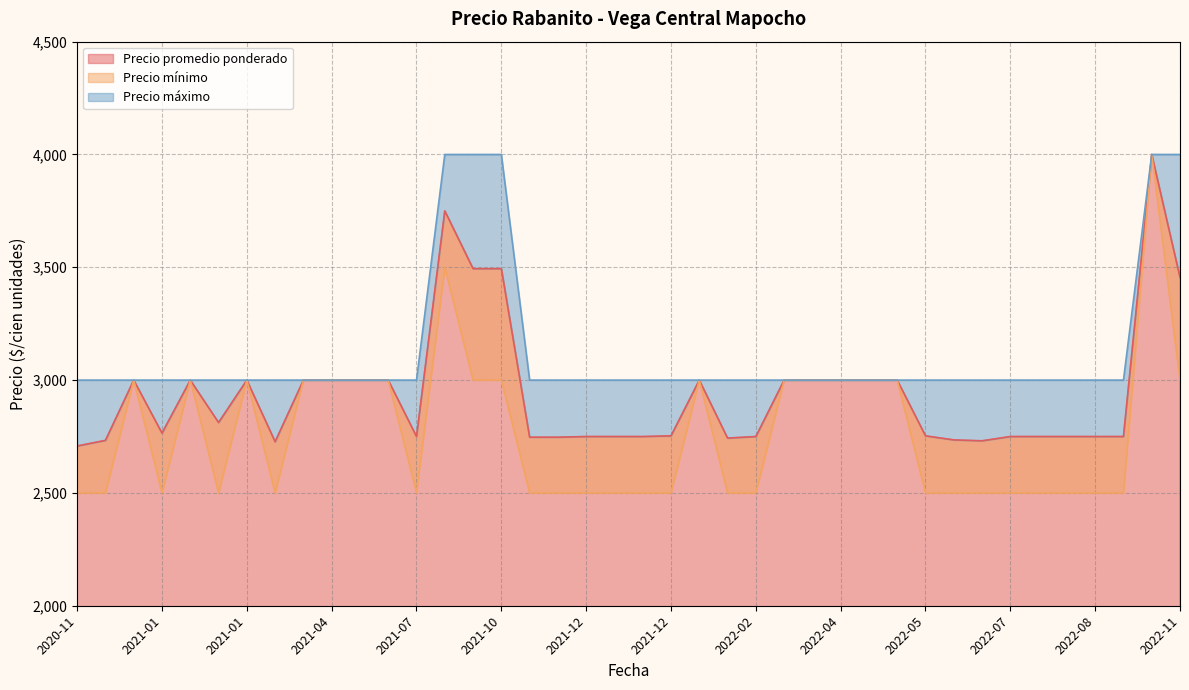

Count the number of categories in the chart.

40